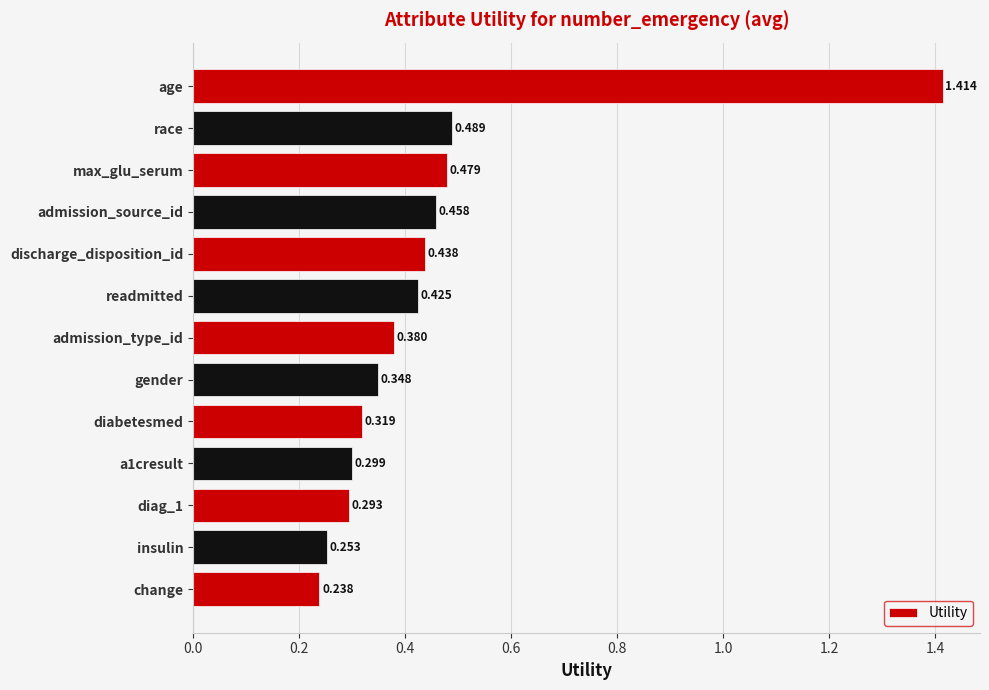

How many bars are there in total?

13